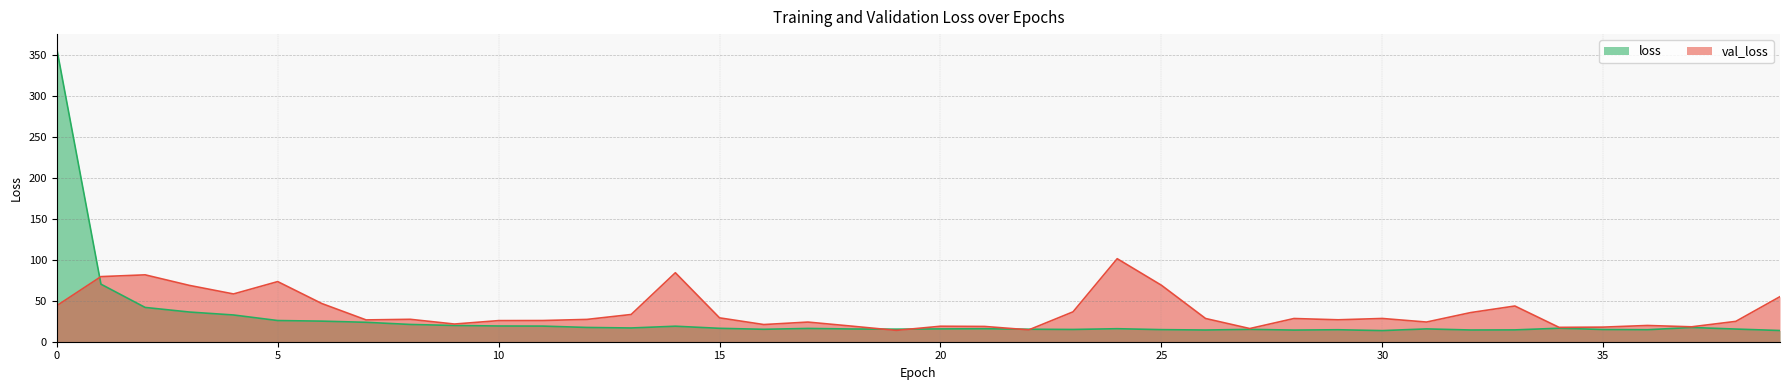

At which category does the chart reach its minimum across all series?

30